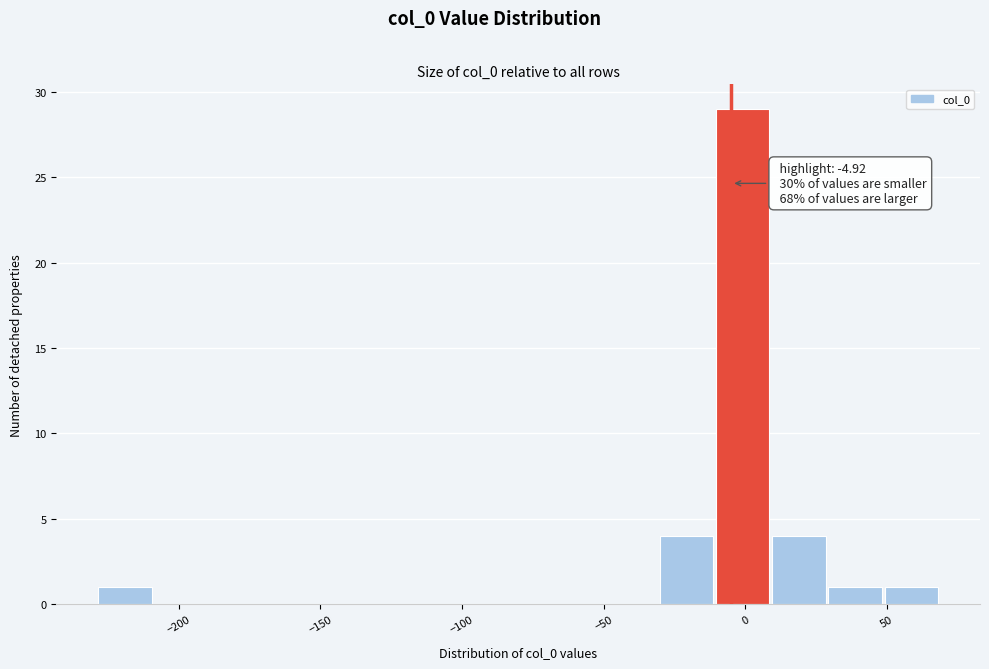

Around what value on the x-axis is the tallest bar? Give the approximate position of its centre, as read against the axis.

0